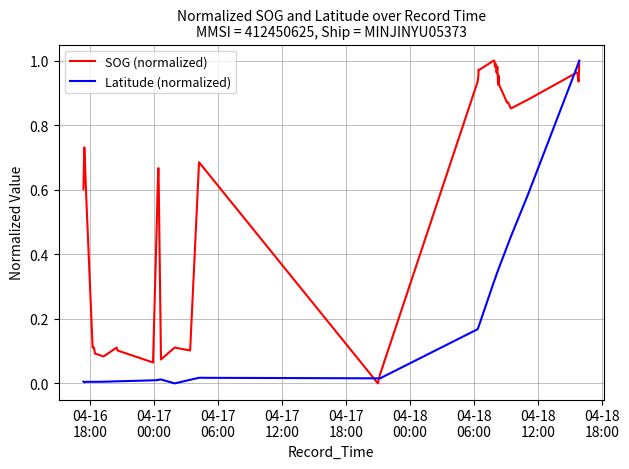

How many values in SOG (normalized) are above zero?

39